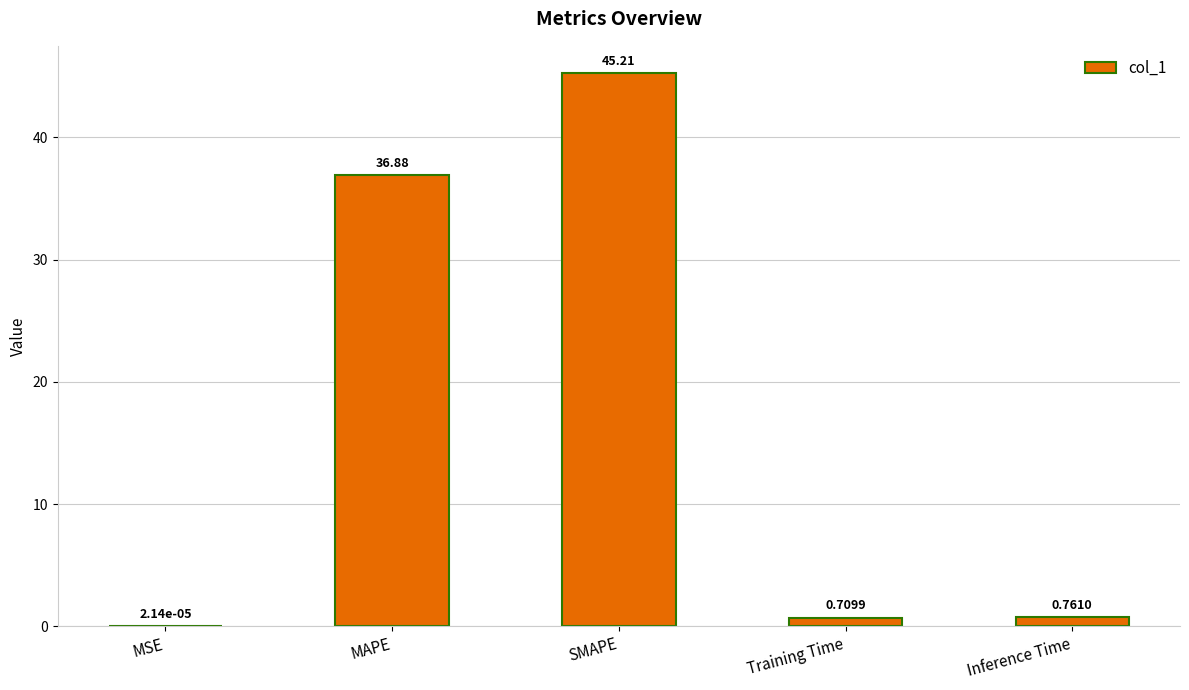

What is the sum of all values?

83.6